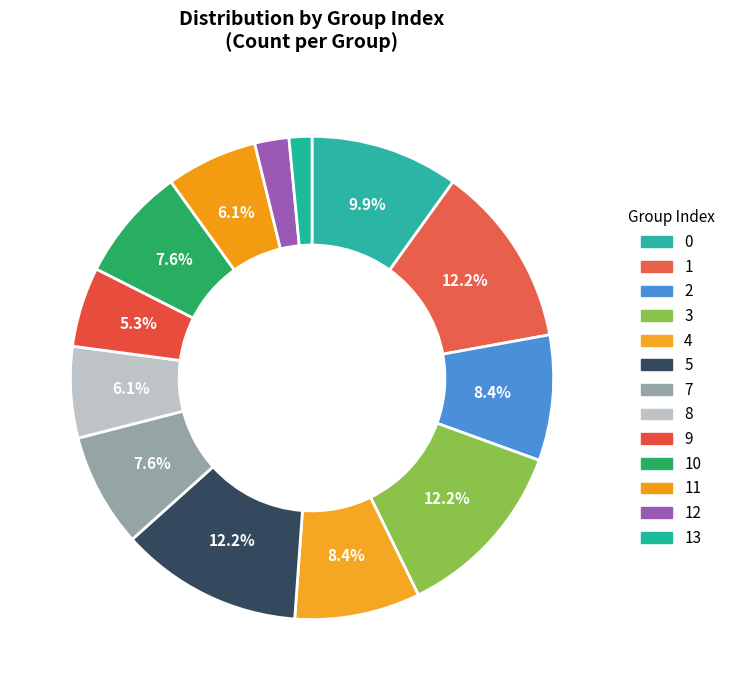

How many segments does this pie chart have?

13